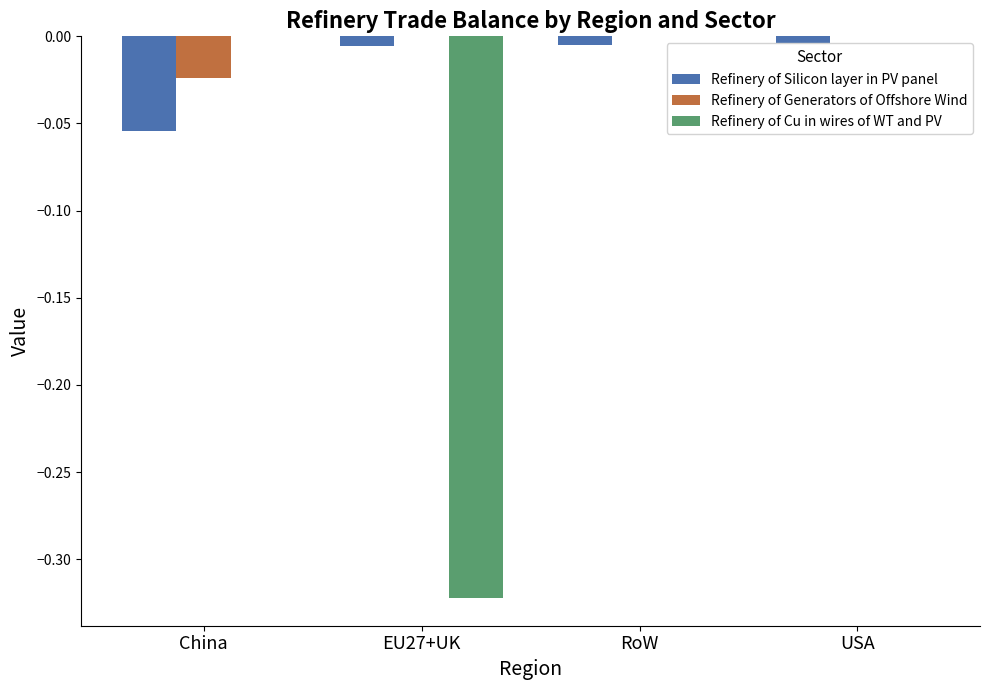

Between EU27+UK and USA, which series saw the biggest shift?

Refinery of Cu in wires of WT and PV